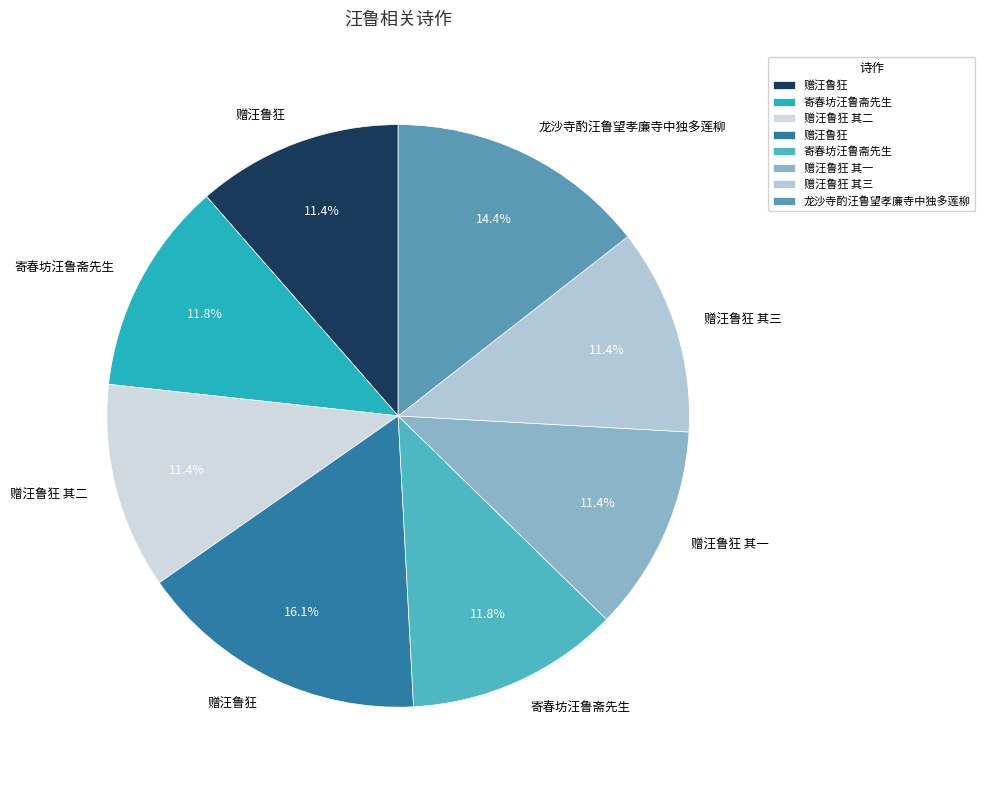

To the nearest percent, what is the difference between the largest and smallest slice percentages?

5%